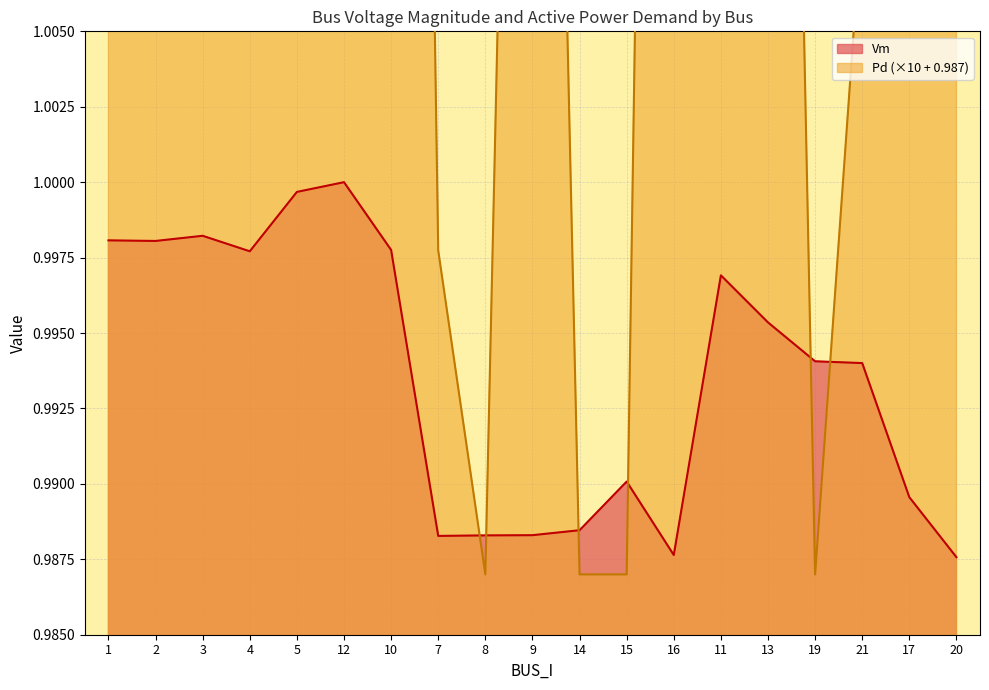

List the series in order of their peak value, lowest first.

Vm, Pd